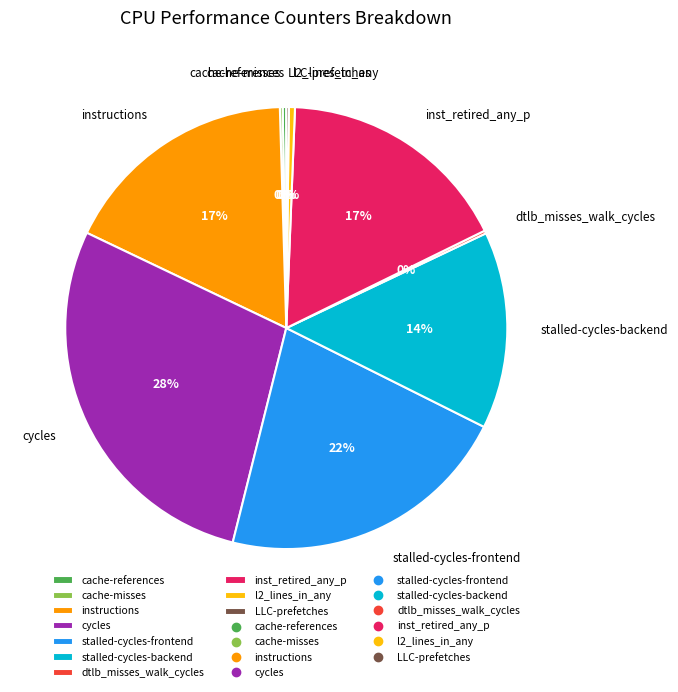

Between instructions and stalled-cycles-frontend, which is larger?

stalled-cycles-frontend